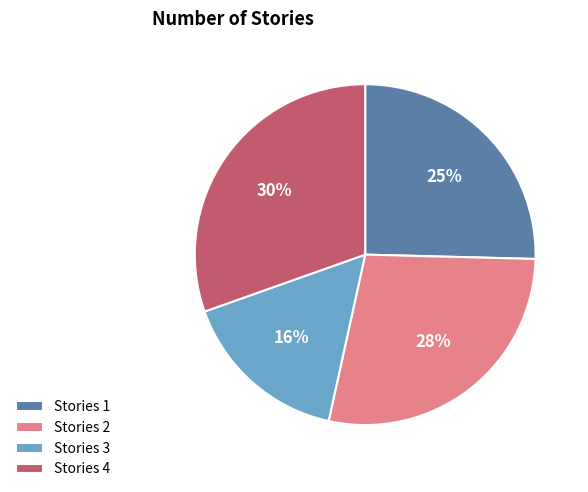

Between Stories 3 and Stories 2, which is larger?

Stories 2